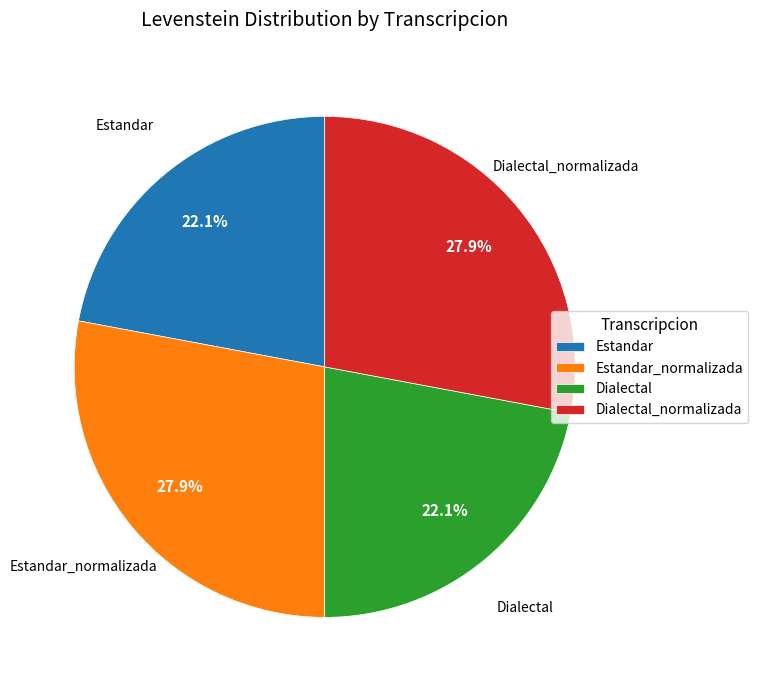

Approximately how many times larger is the value at Estandar_normalizada compared to Dialectal_normalizada?

1.0